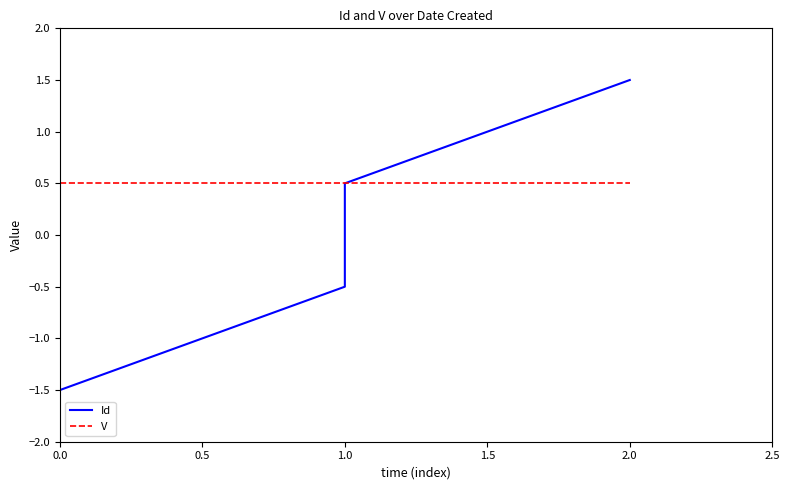

Is the value of V at 0.0 greater than the value of Id at 2.0?

No